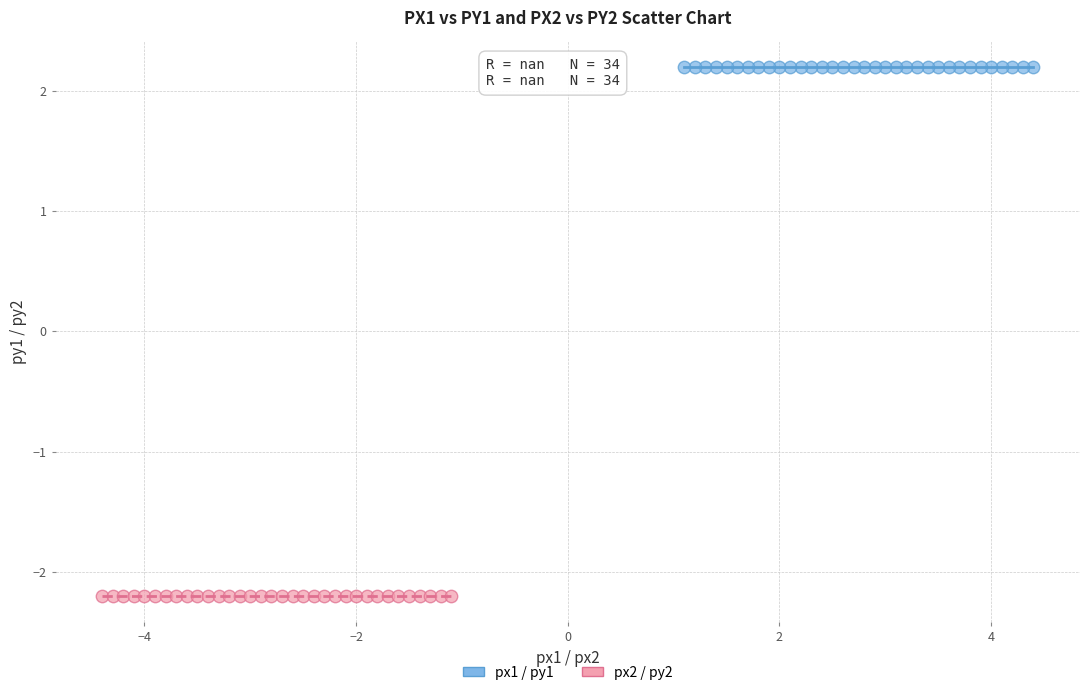

Which series reaches the maximum Y coordinate?

px1 / py1